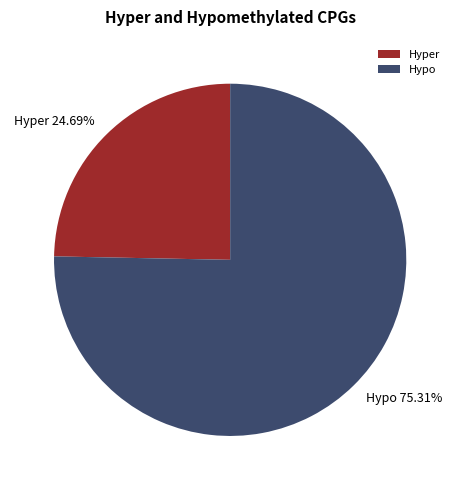

What is the ratio of the value at Hyper to the value at Hypo?

0.3